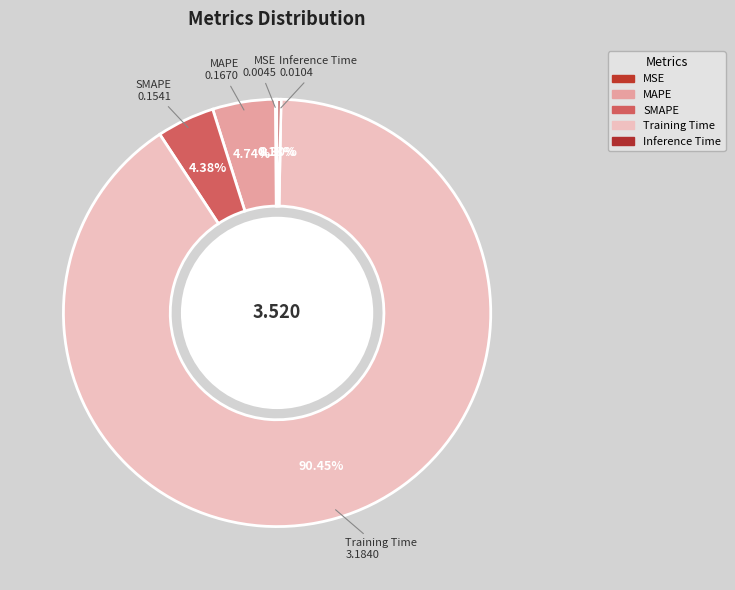

What is the largest slice in the pie chart?

Training Time